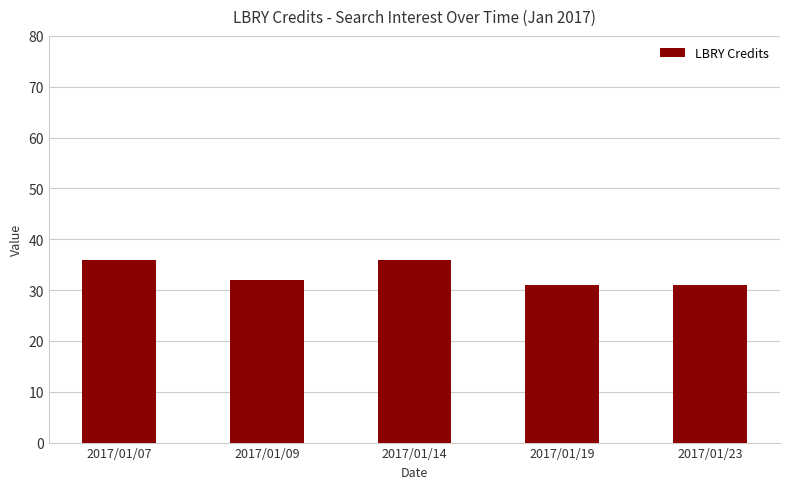

At which label is the value closest to 33?

2017/01/09